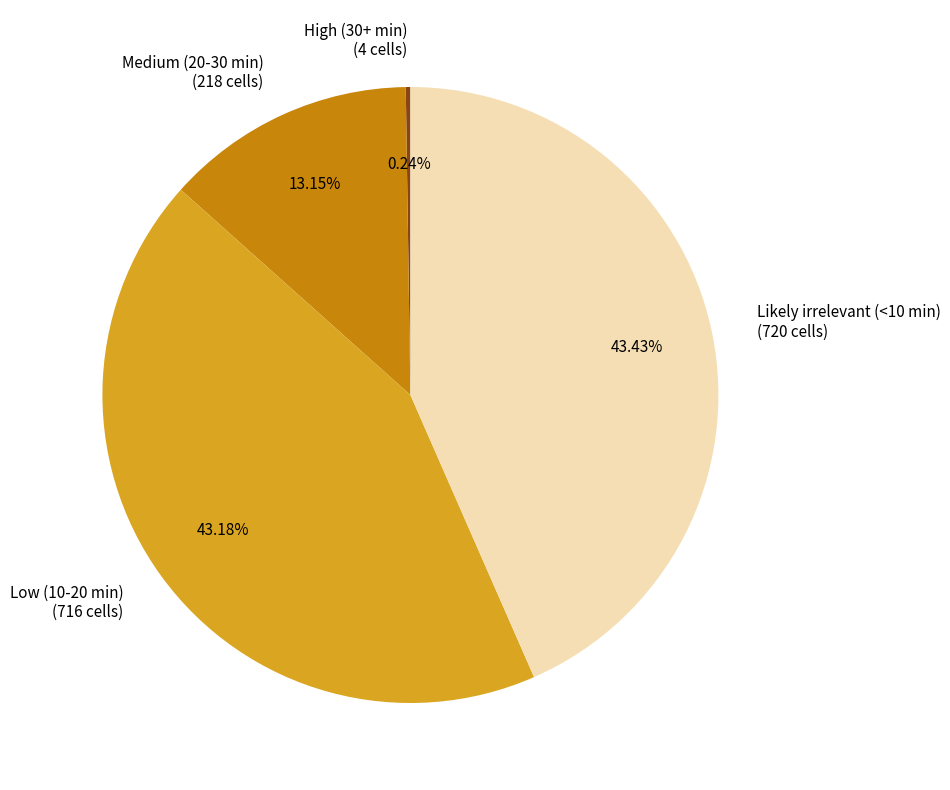

Is there any slice that represents more than half of the pie?

No